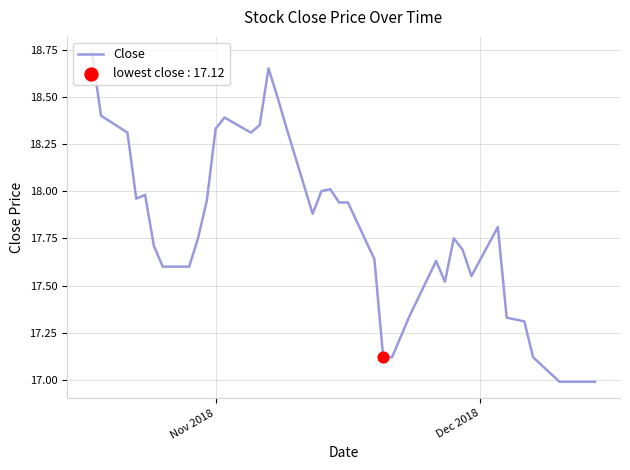

What is the difference between the maximum and minimum values?

1.7